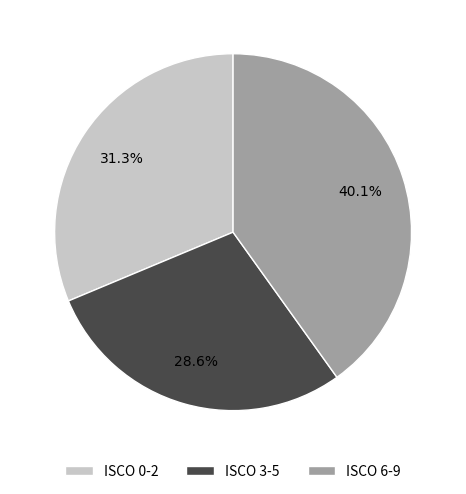

Is there any slice that represents more than half of the pie?

No